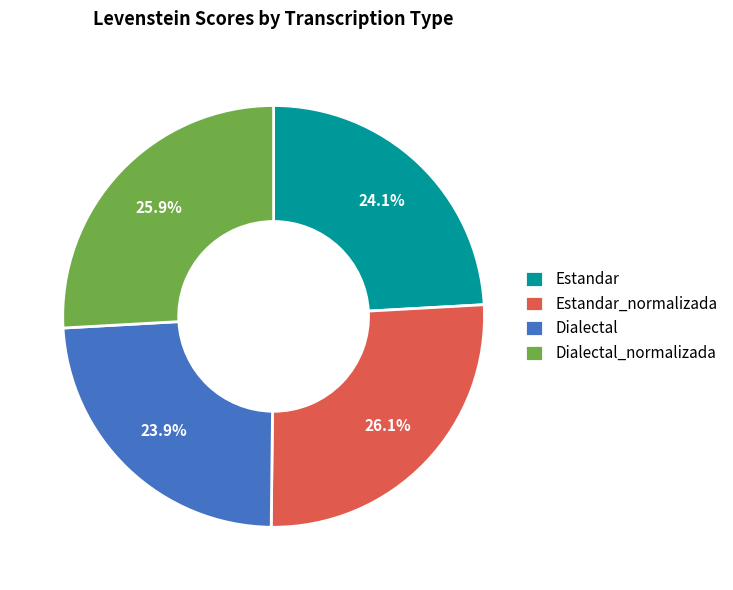

How many segments does this pie chart have?

4